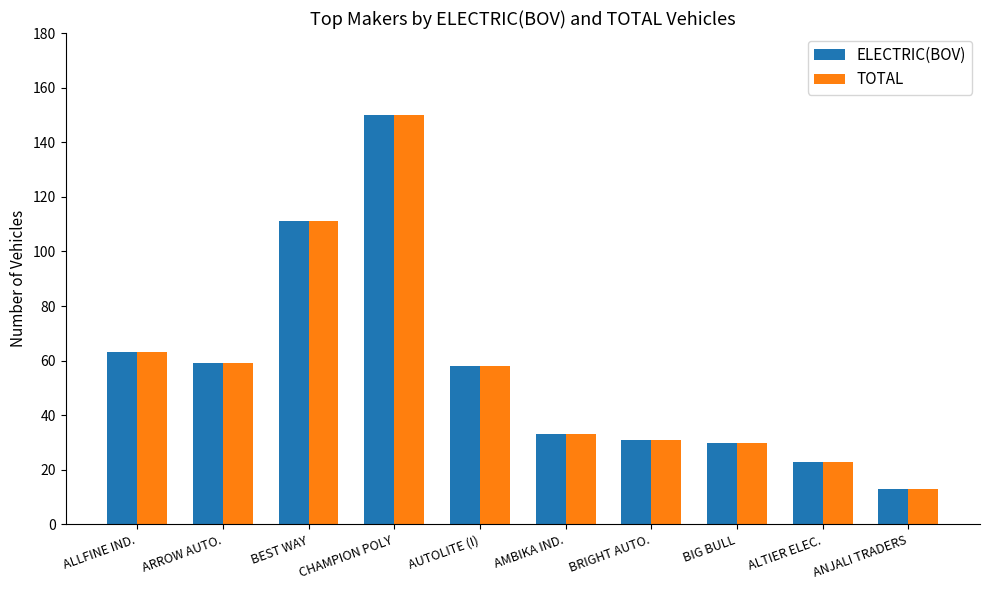

What is the sum of the TOTAL values at ANJALI TRADERS and BEST WAY?

124